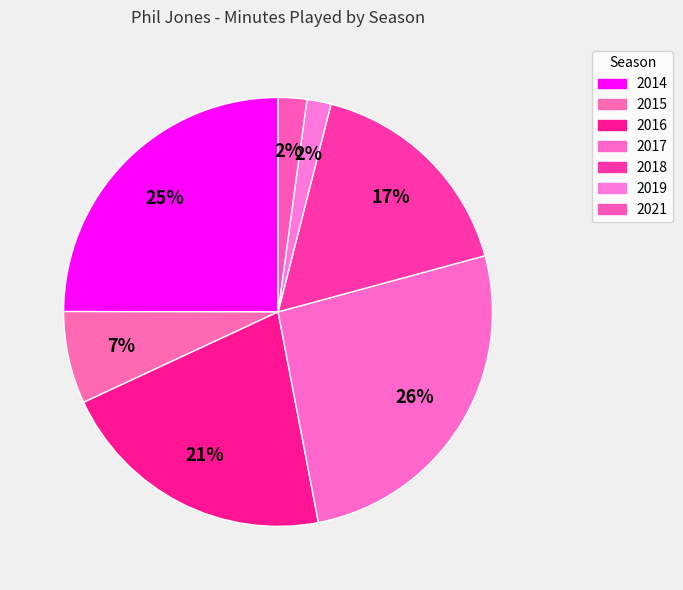

Does 2018 represent more than half of the total?

No